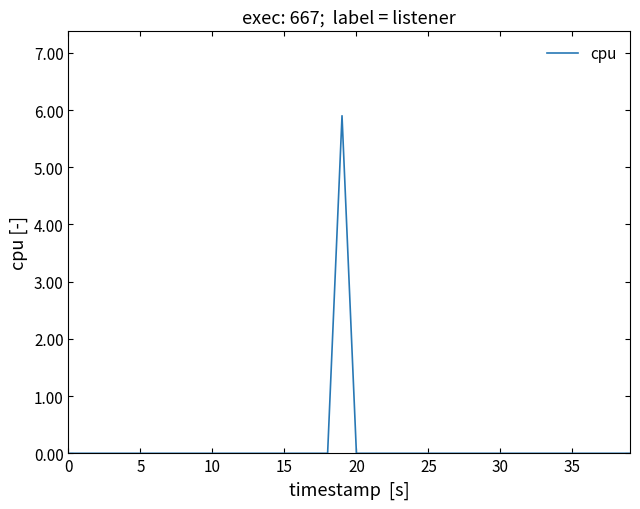

What is the sum of all values?

5.9